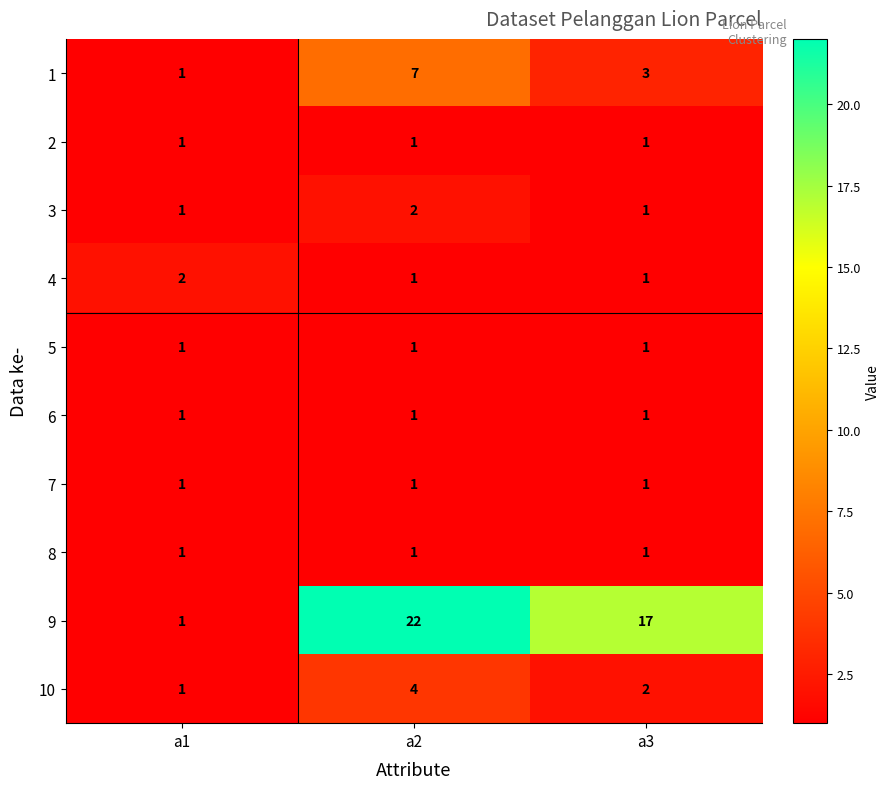

At which label does 10 first exceed 2?

a2